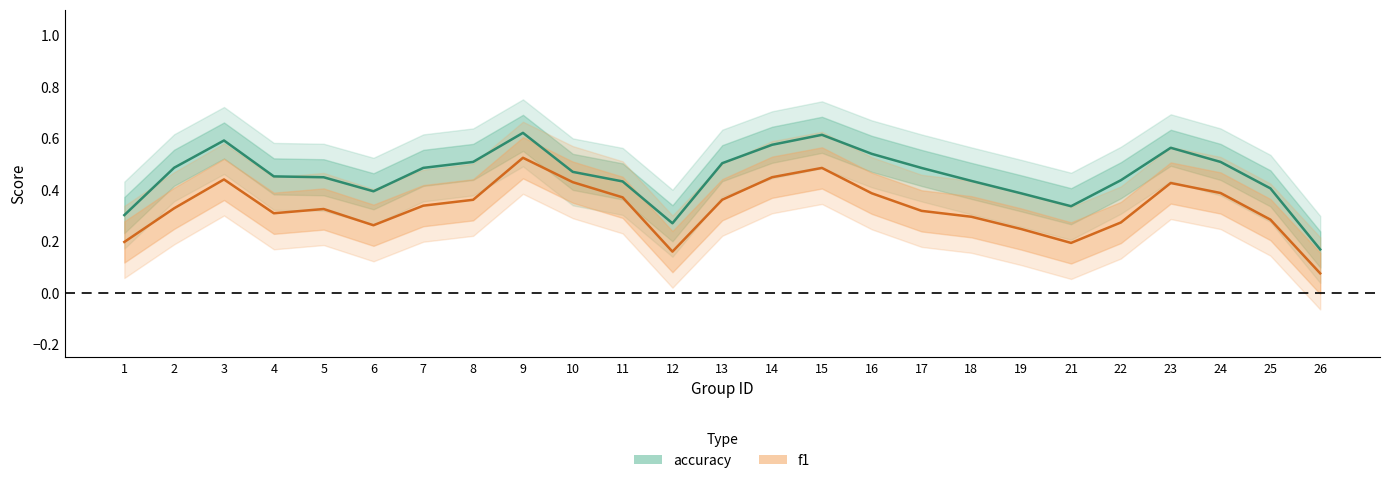

Rank the series by their average value, from lowest to highest.

f1, accuracy